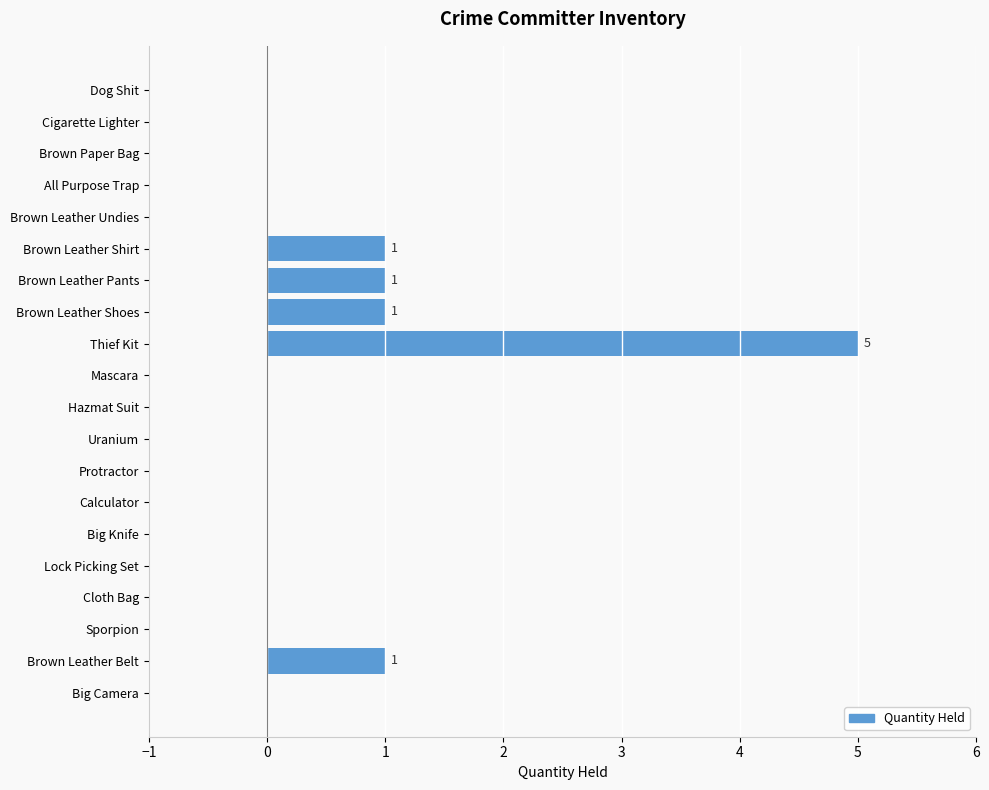

The chart shows a value of 2 at Sporpion. True or false?

False